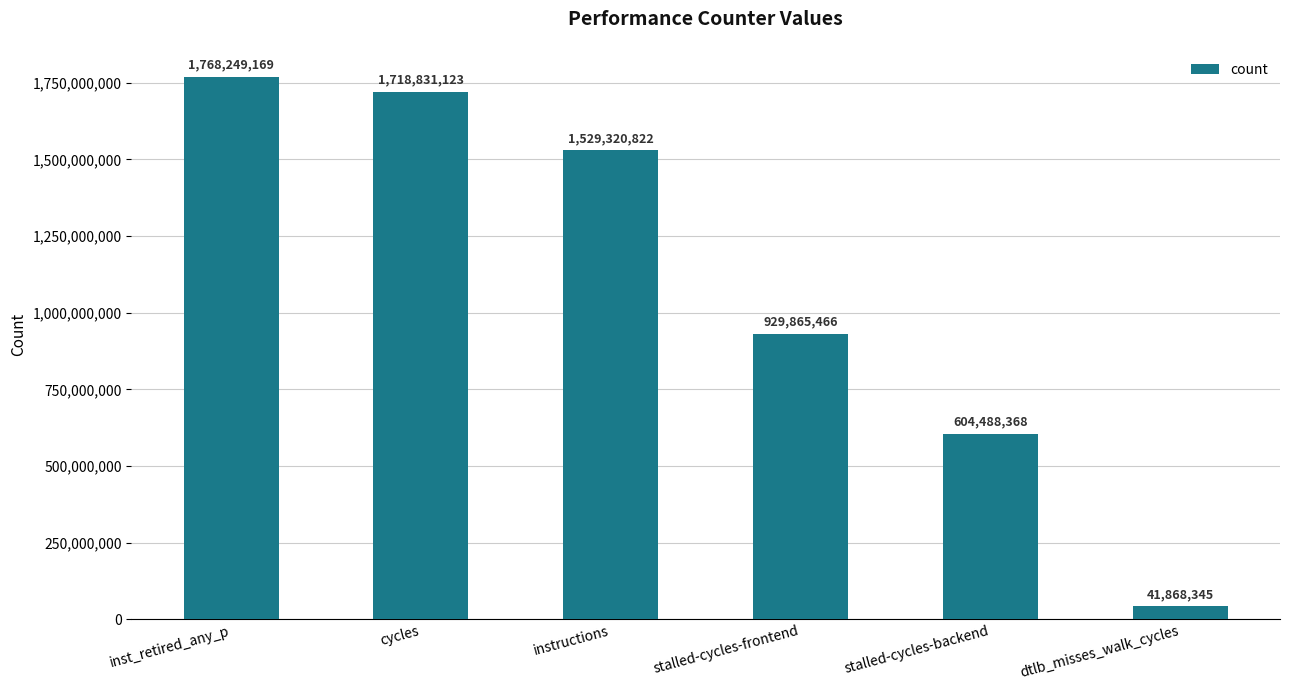

List the labels in order of value, largest first.

inst_retired_any_p, cycles, instructions, stalled-cycles-frontend, stalled-cycles-backend, dtlb_misses_walk_cycles